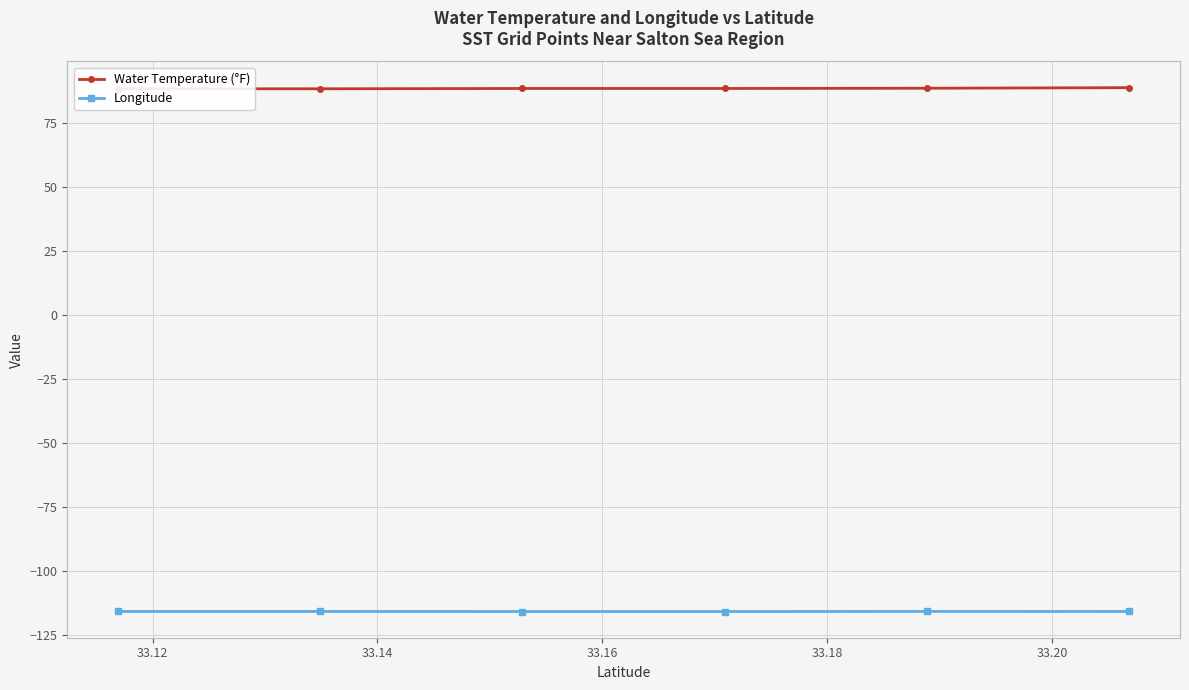

What is the difference between the maximum and minimum values in the Water Temperature (°F) series?

0.4